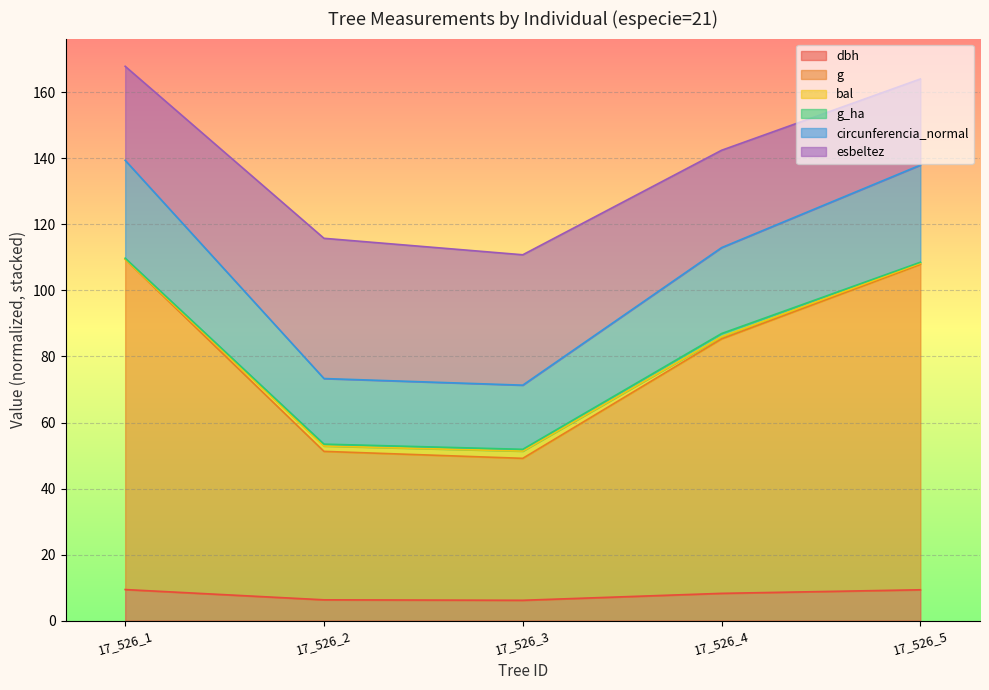

How many lines are shown in the chart?

6